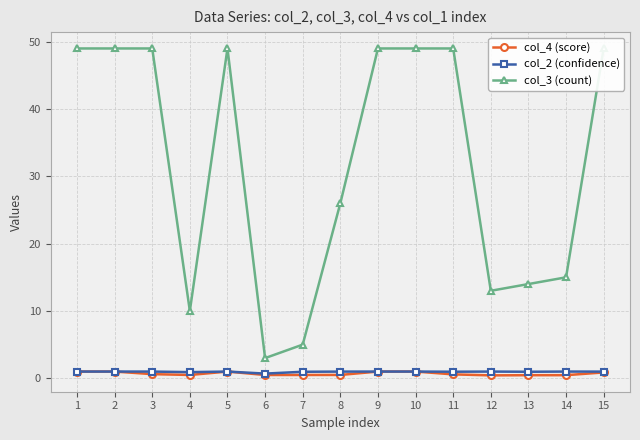

Which label corresponds to the smallest value in the chart?

12